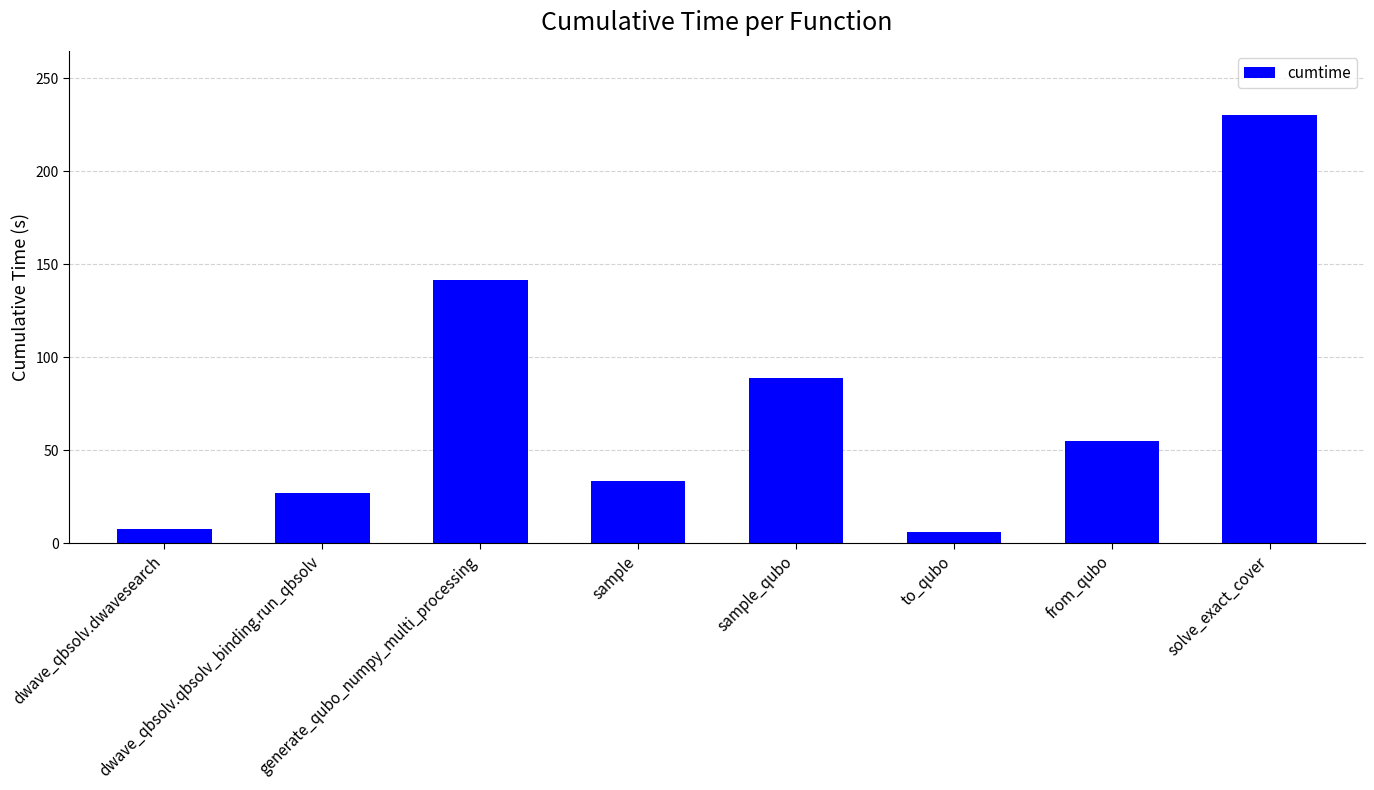

What is the difference between the values at solve_exact_cover and dwave_qbsolv.qbsolv_binding.run_qbsolv?

203.2